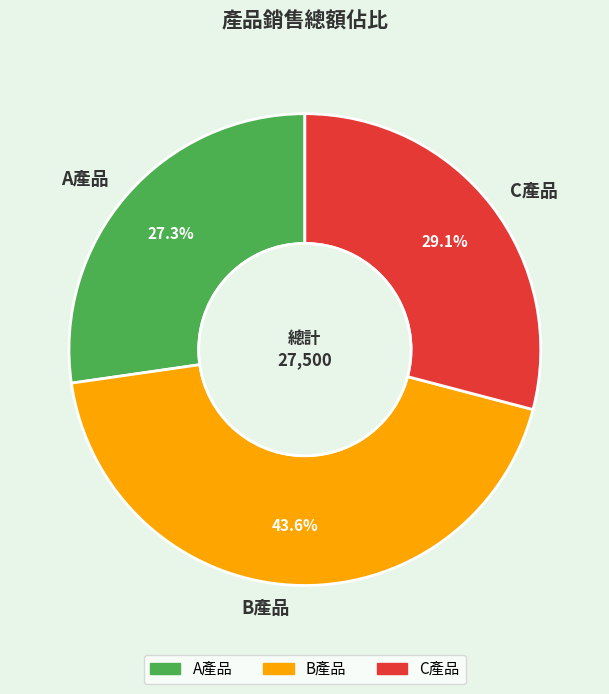

Between A產品 and C產品, which is larger?

C產品